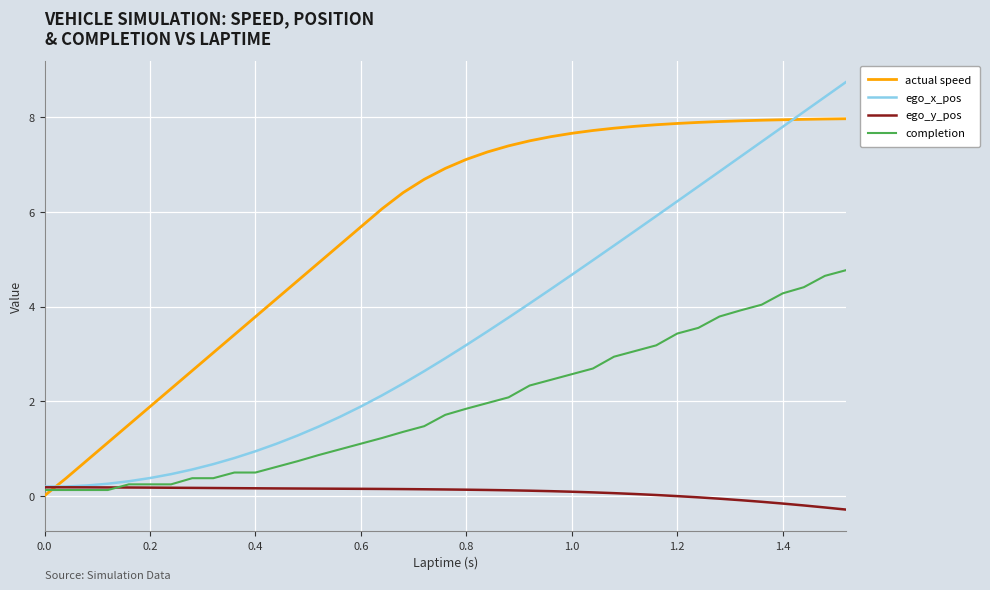

What is the smallest value displayed?

-0.3